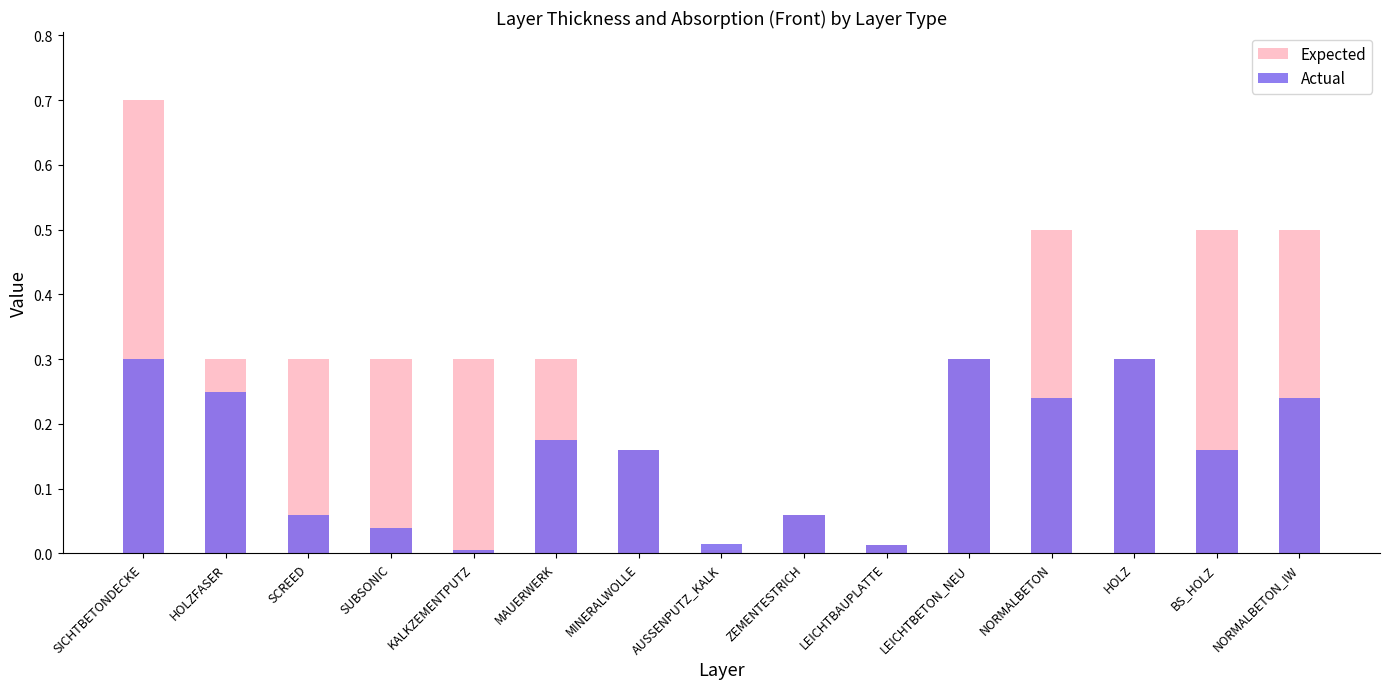

List the series in order of their overall mean, highest first.

Expected, Actual